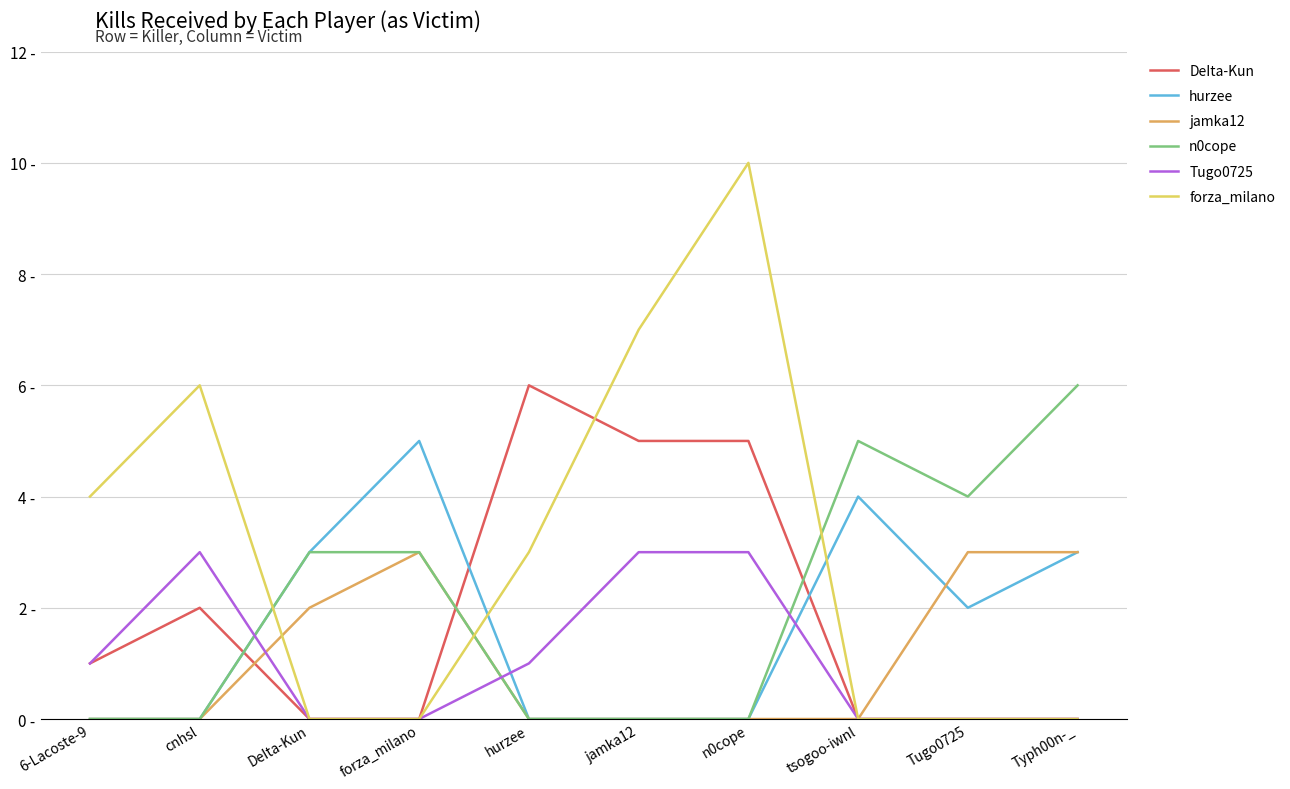

List the labels in order of Tugo0725 value, largest first.

cnhsl, jamka12, n0cope, 6-Lacoste-9, hurzee, DeIta-Kun, forza_milano, tsogoo-iwnl, Tugo0725, Typh00n-_